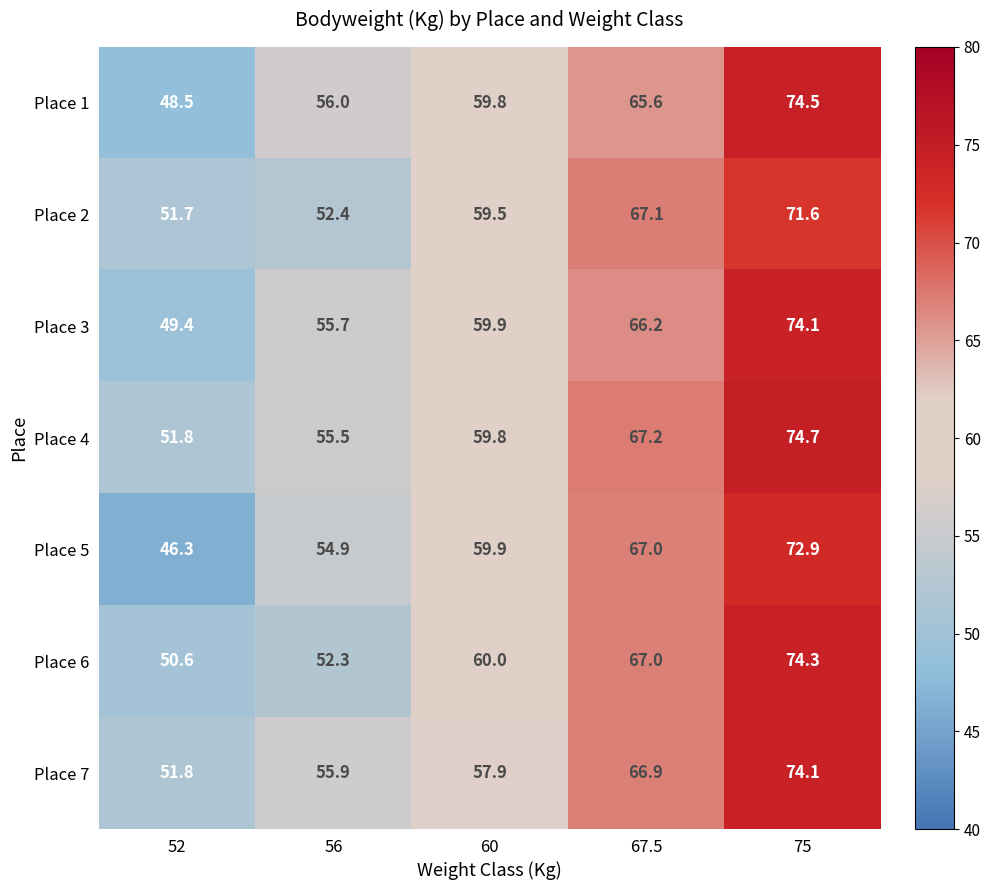

What is the total value across all series at 60?

416.8